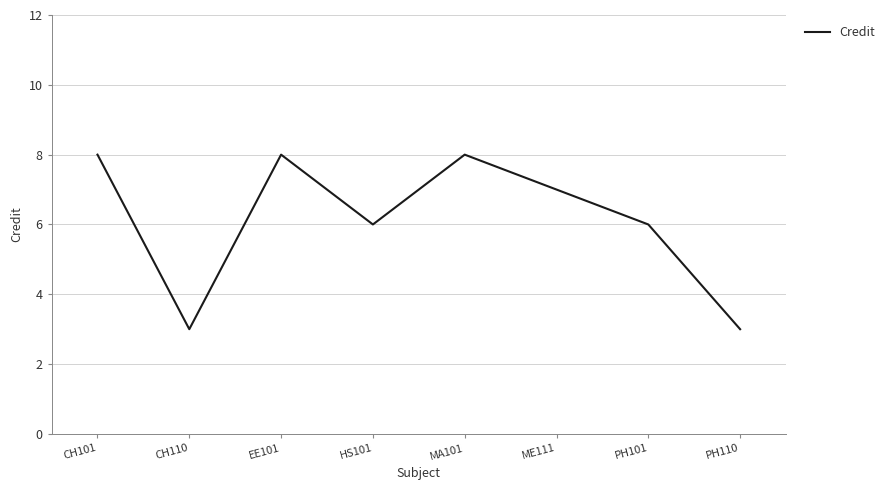

Reading left to right, extract all data points from this chart.

8	3	8	6	8	7	6	3